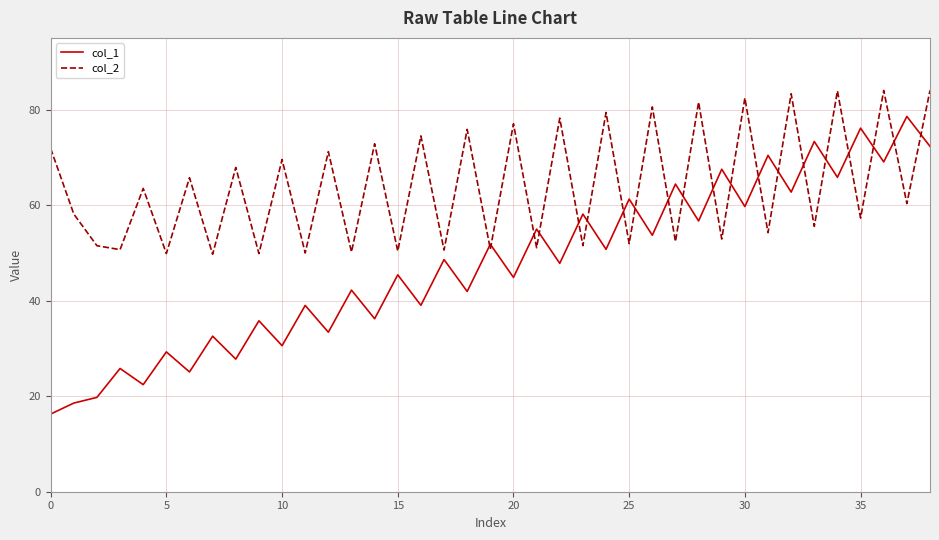

Which series has the largest range (max minus min)?

col_1